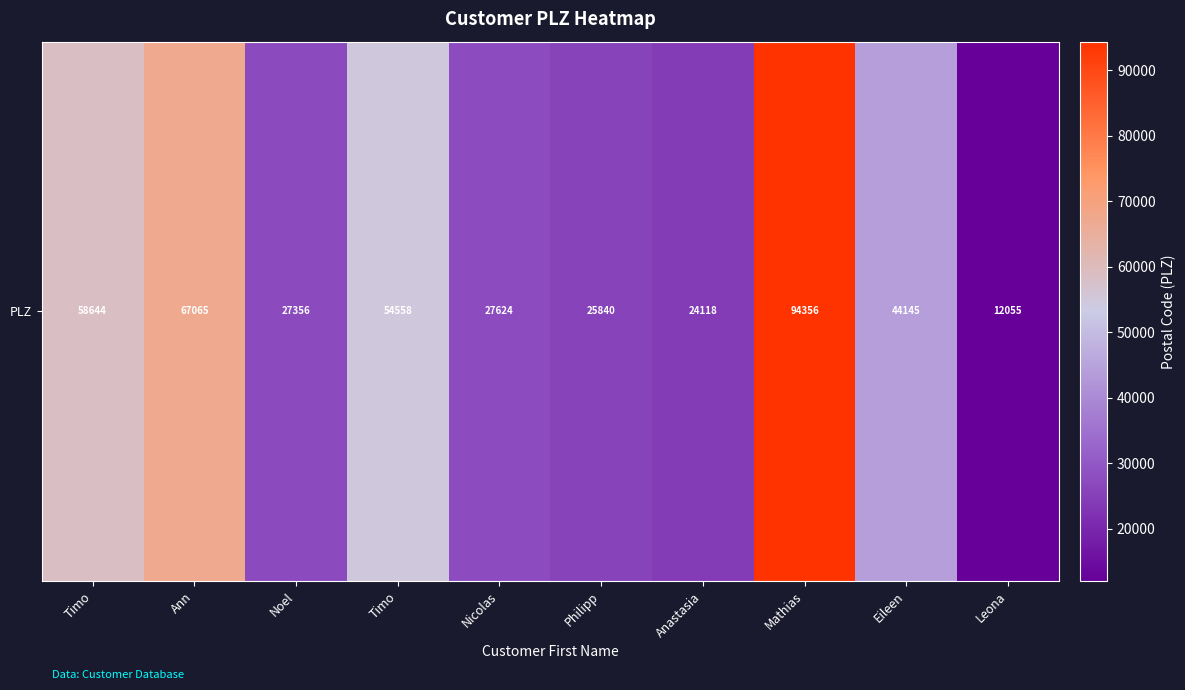

Reading left to right, transcribe all the data shown in this chart.

Timo=58644	Ann=67065	Noel=27356	Timo=54558	Nicolas=27624	Philipp=25840	Anastasia=24118	Mathias=94356	Eileen=44145	Leona=12055